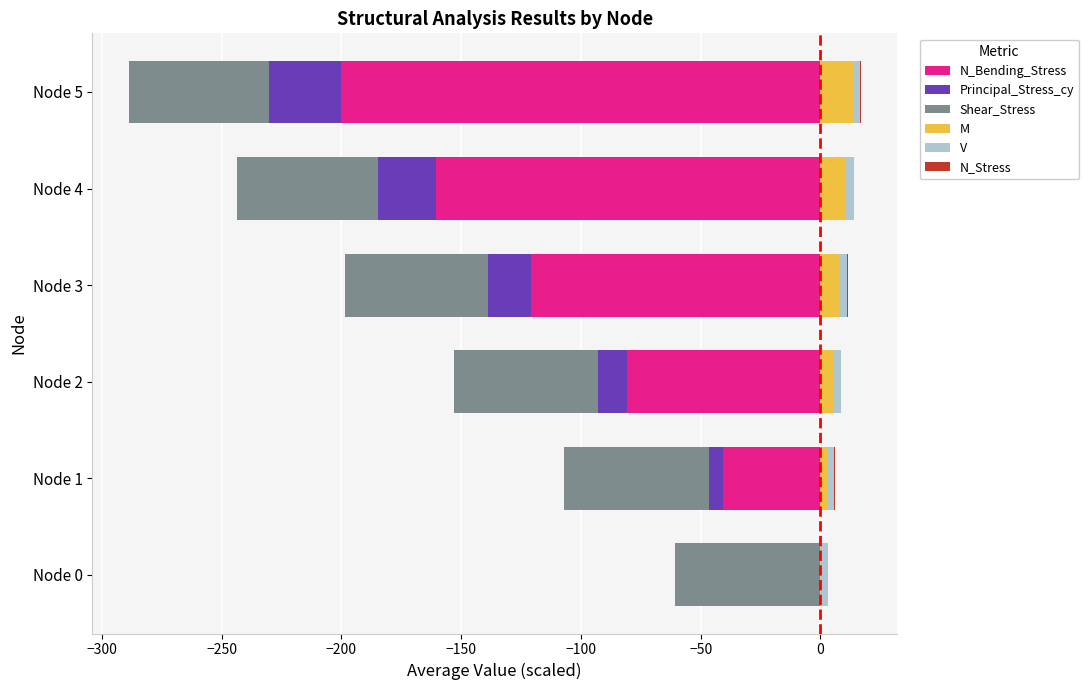

Between Node 2 and Node 3, which is larger?

Node 2